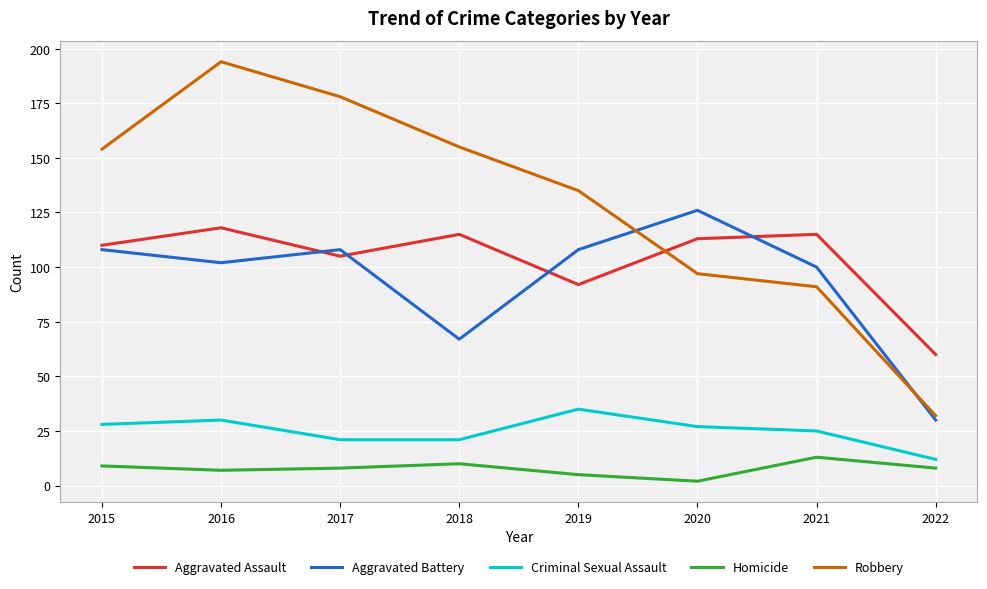

Which series has the largest range (max minus min)?

Robbery